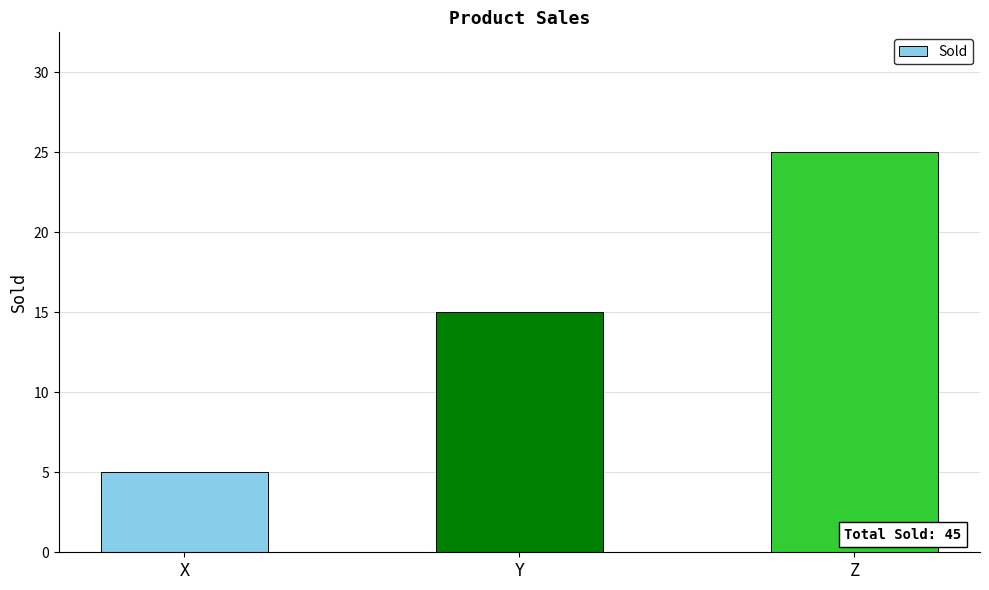

Rank the categories by value from highest to lowest.

Z, Y, X